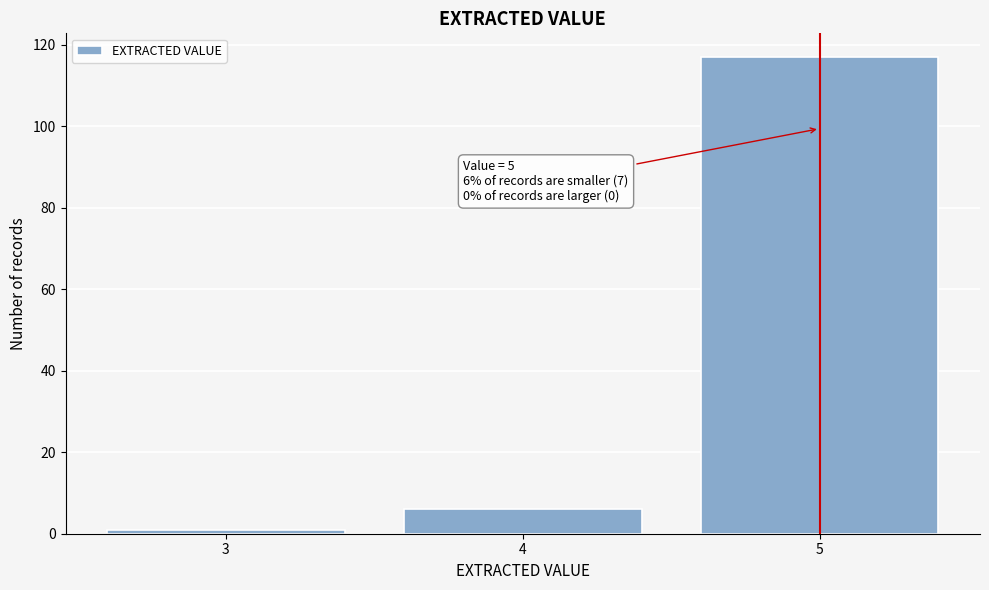

Reading right to left, extract all data points from this chart.

5=117	4=6	3=1